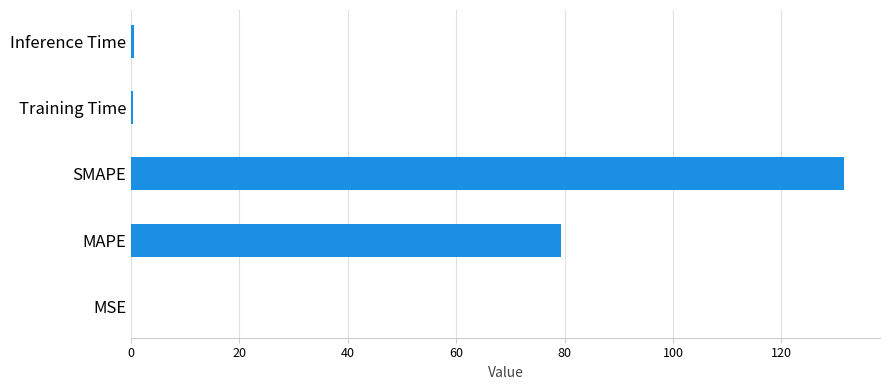

What is the change in value from MAPE to SMAPE?

+52.2